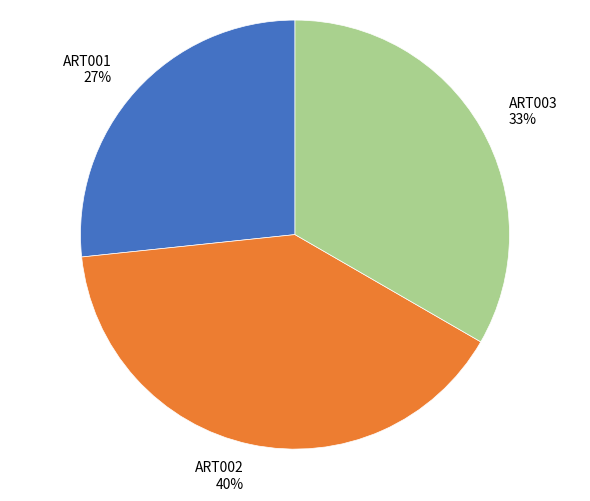

What is the largest slice in the pie chart?

ART002